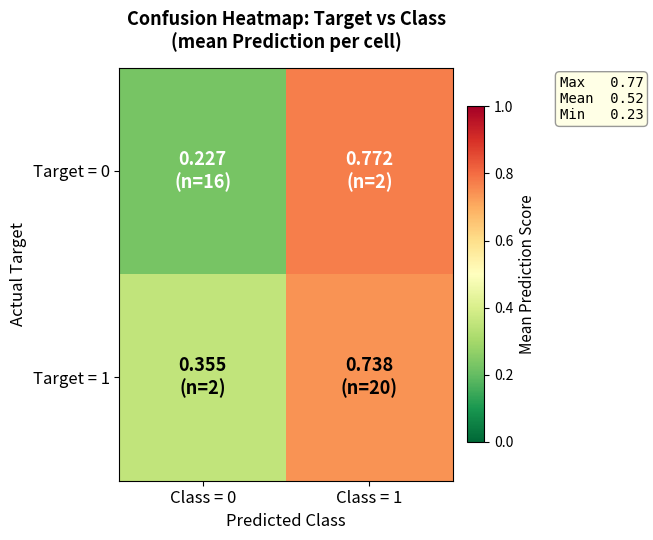

What is the greatest value displayed?

0.8